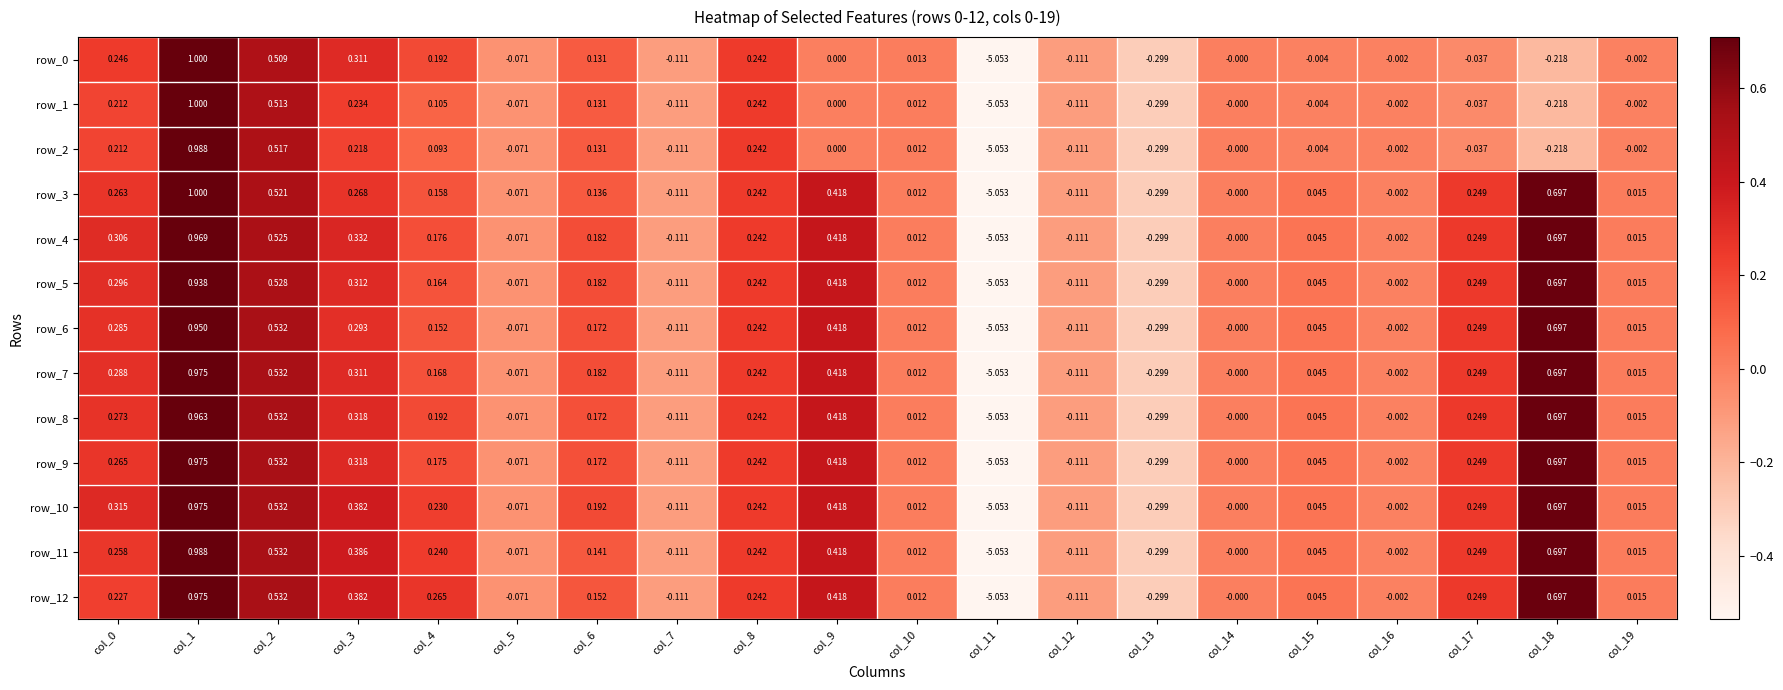

What is the difference between the row_9 values at col_11 and col_17?

5.3